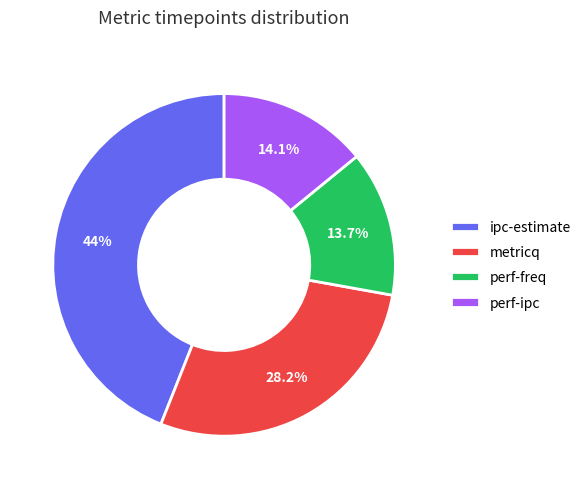

What is the total percentage of perf-freq and metricq?

41.9%